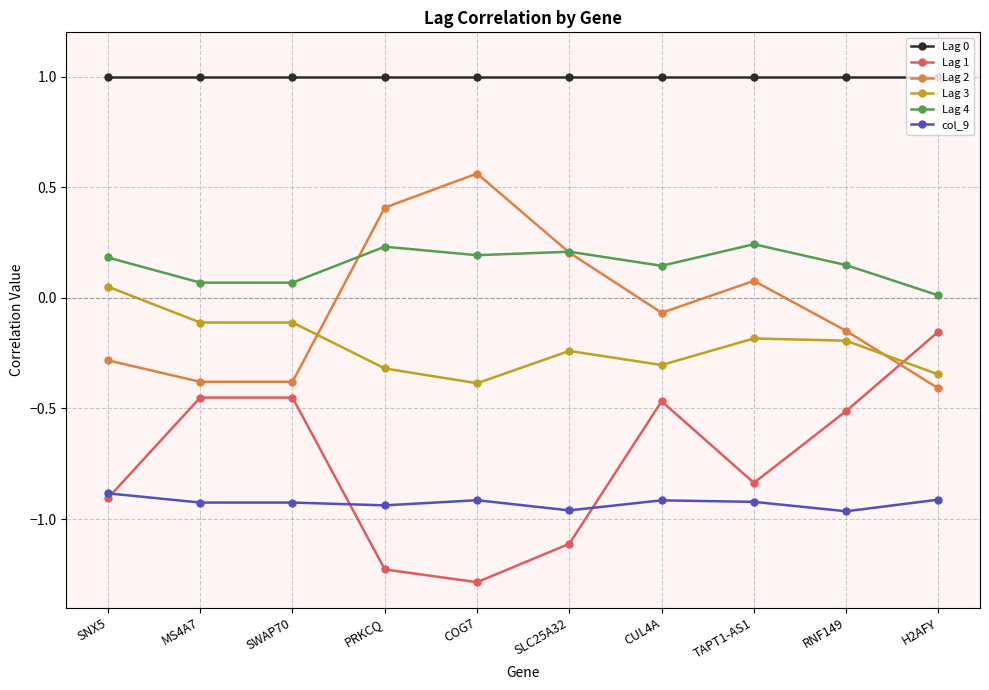

True or false: col_9 has more than 0 interior local peaks.

True